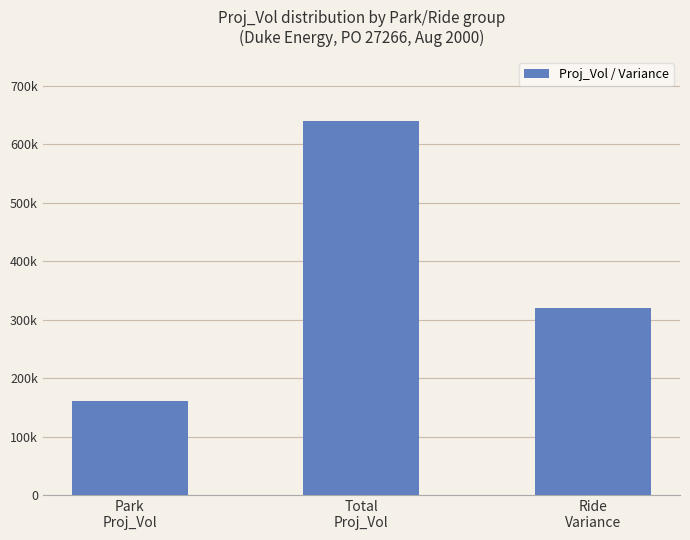

The chart shows a value of 54276 at Park
Proj_Vol. True or false?

False